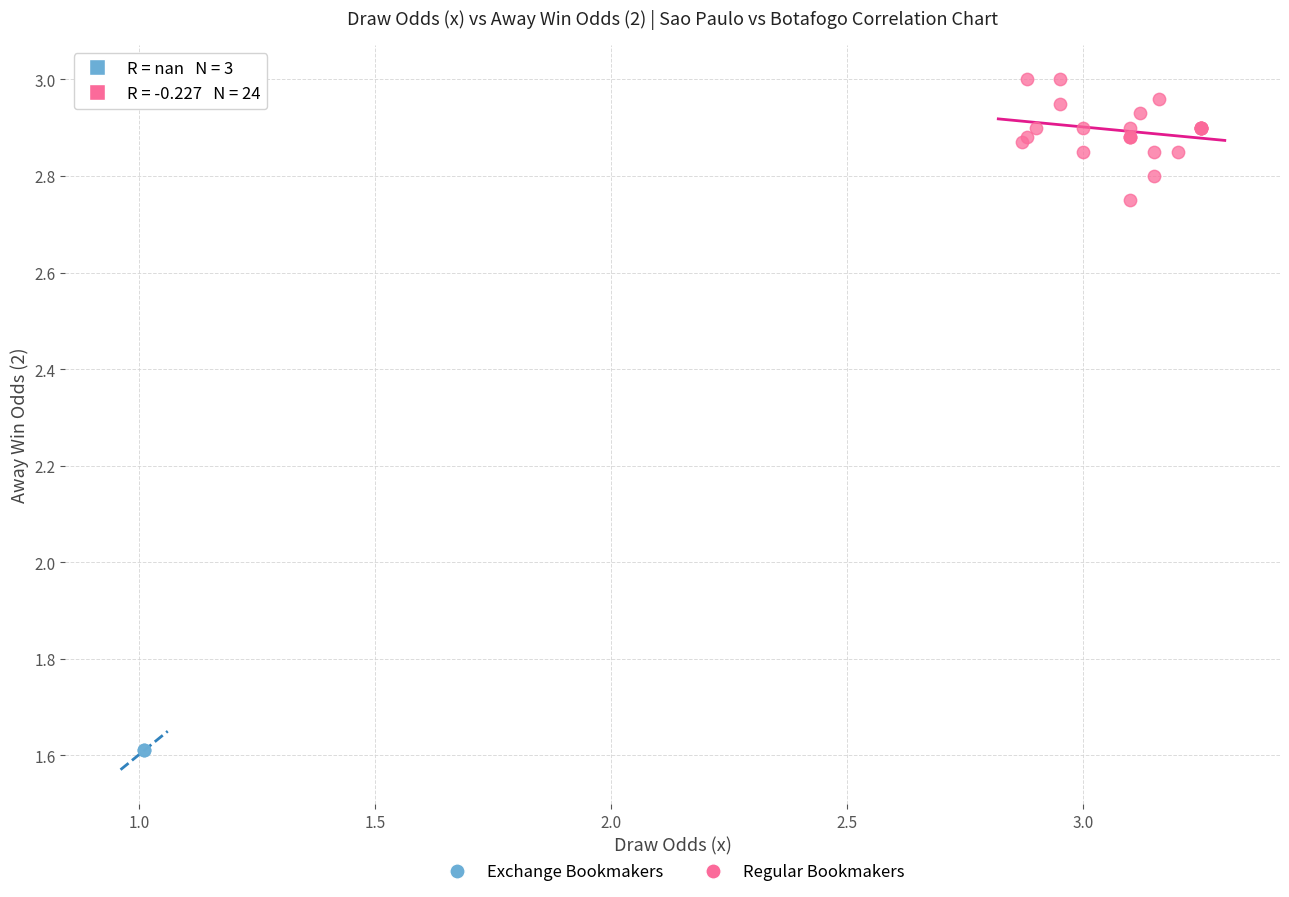

Which series reaches the minimum Y coordinate?

Exchange Bookmakers